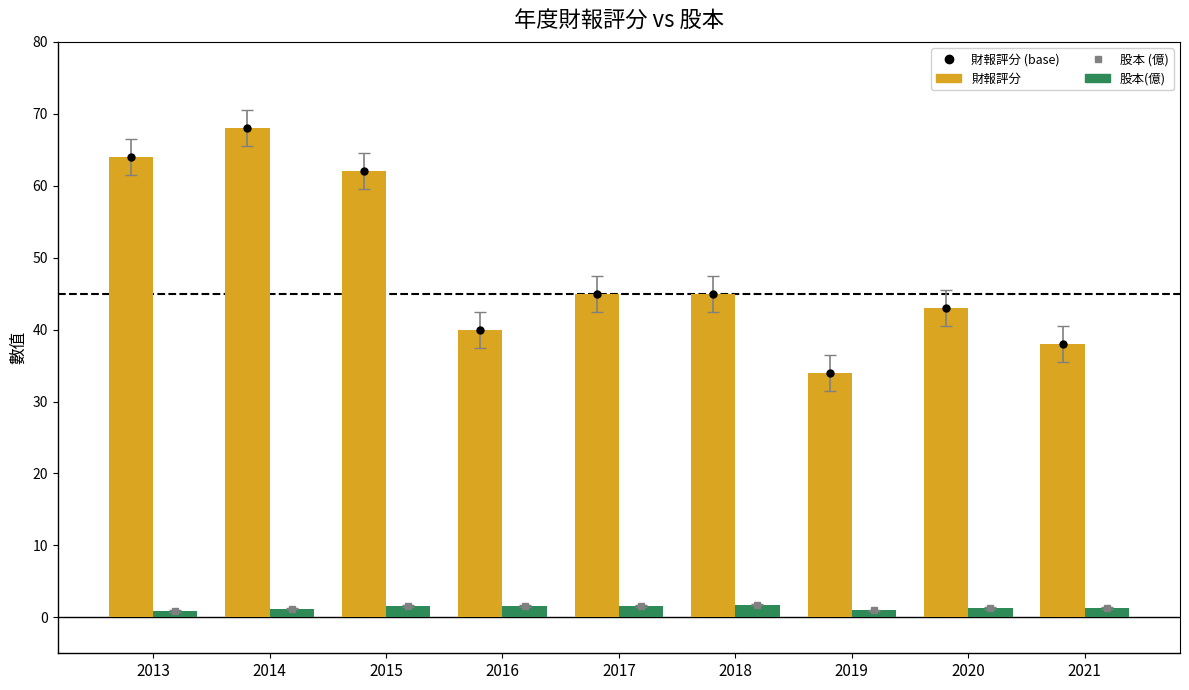

The 財報評分 series shows 45.0 at 2017. True or false?

True